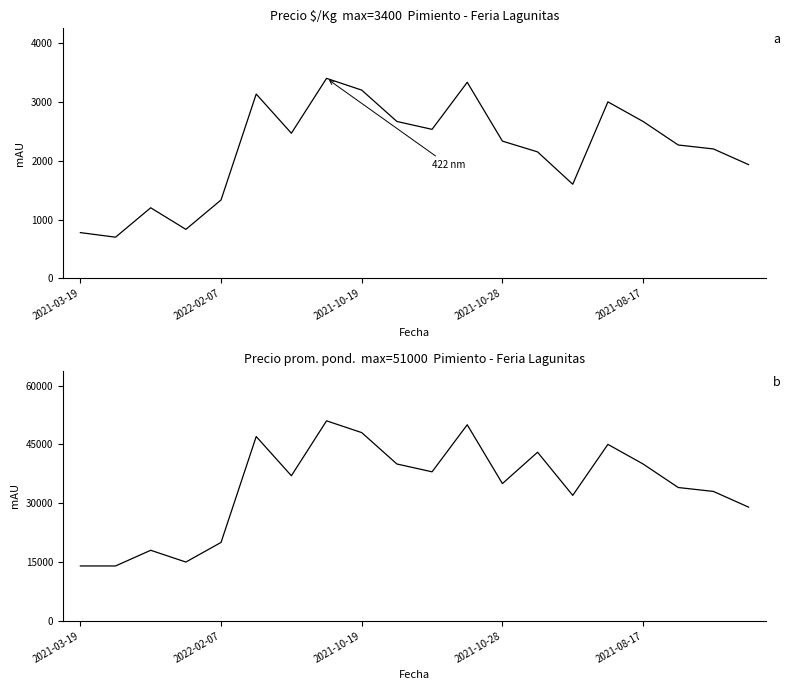

How many interior local peaks does the Precio $/Kg series have?

5